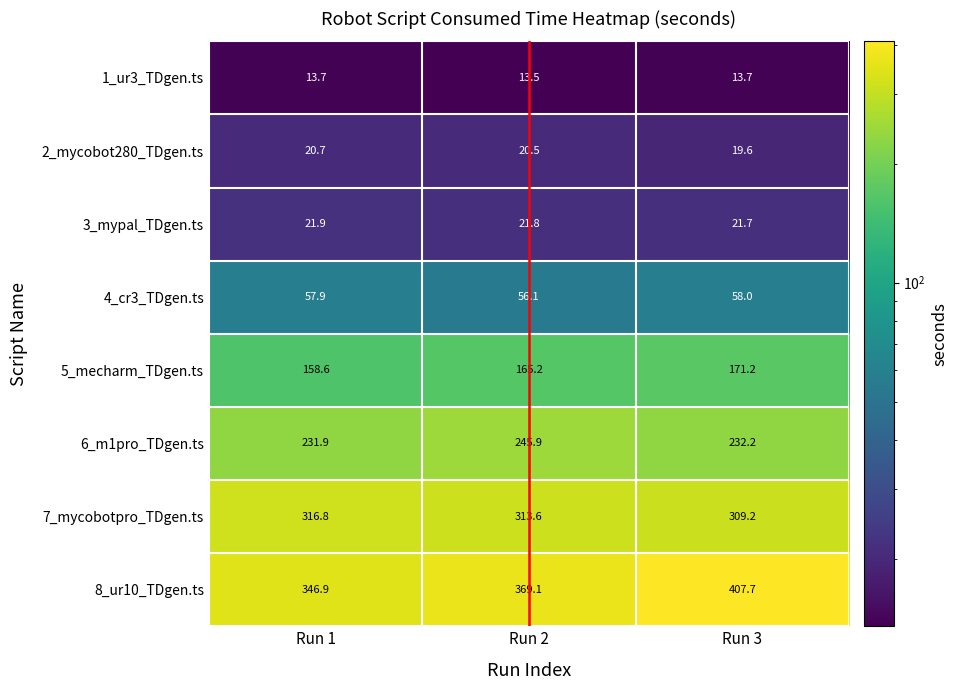

What is the sum of all 1_ur3_TDgen.ts values?

40.9